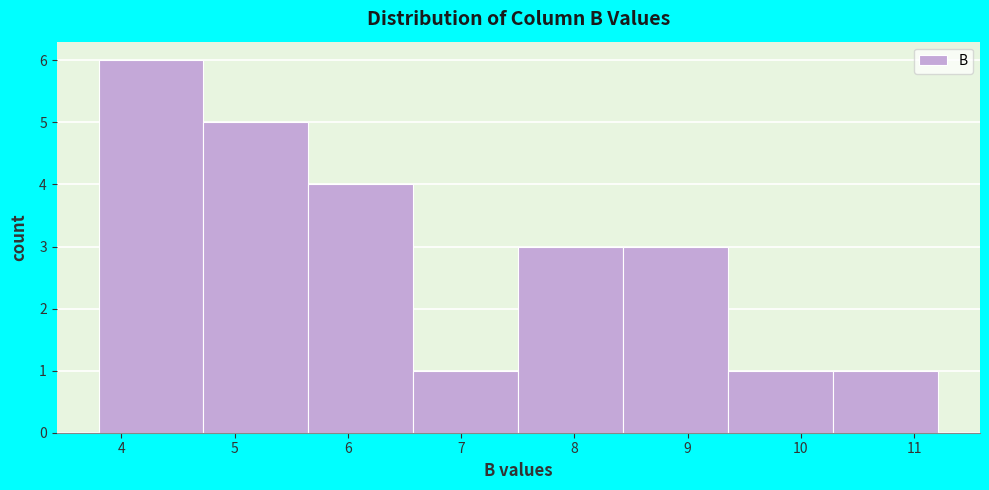

What is the height of the bar covering 3.8 to 4.7 on the x-axis? Neither the bar edges nor the heights are printed on the chart, so give them approximately, as read against the axes.

6